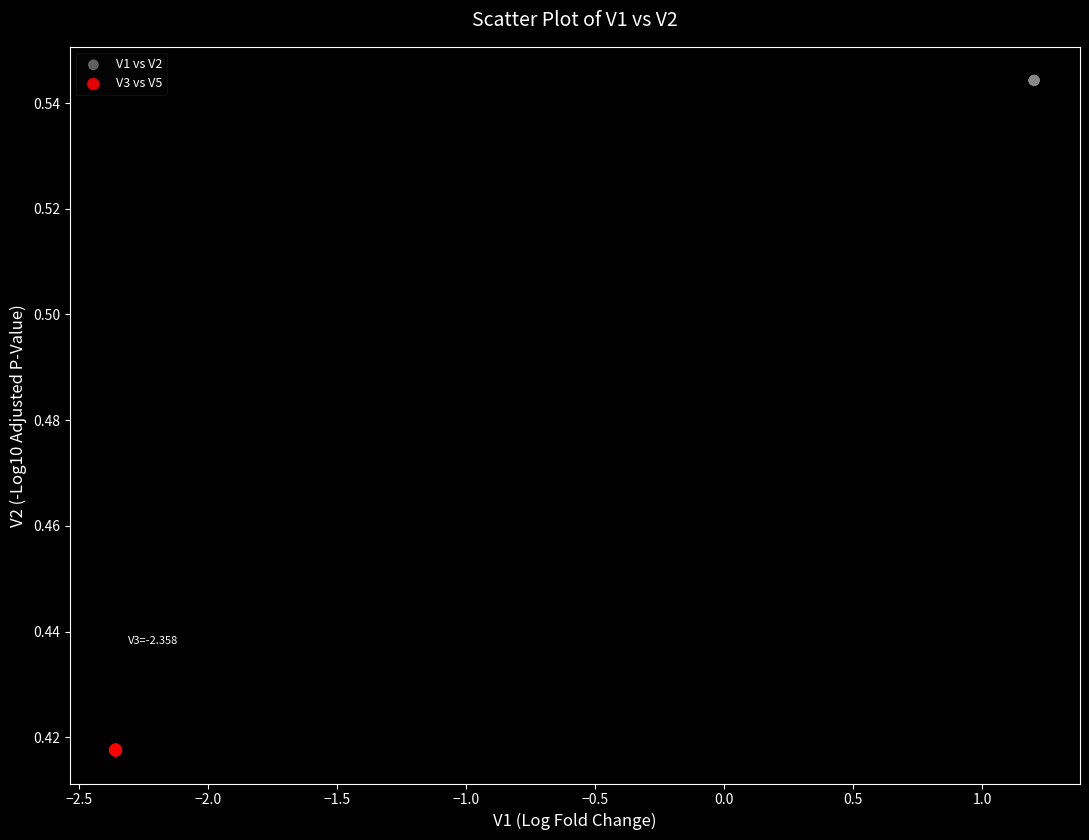

Which series reaches the maximum Y coordinate?

V1 vs V2